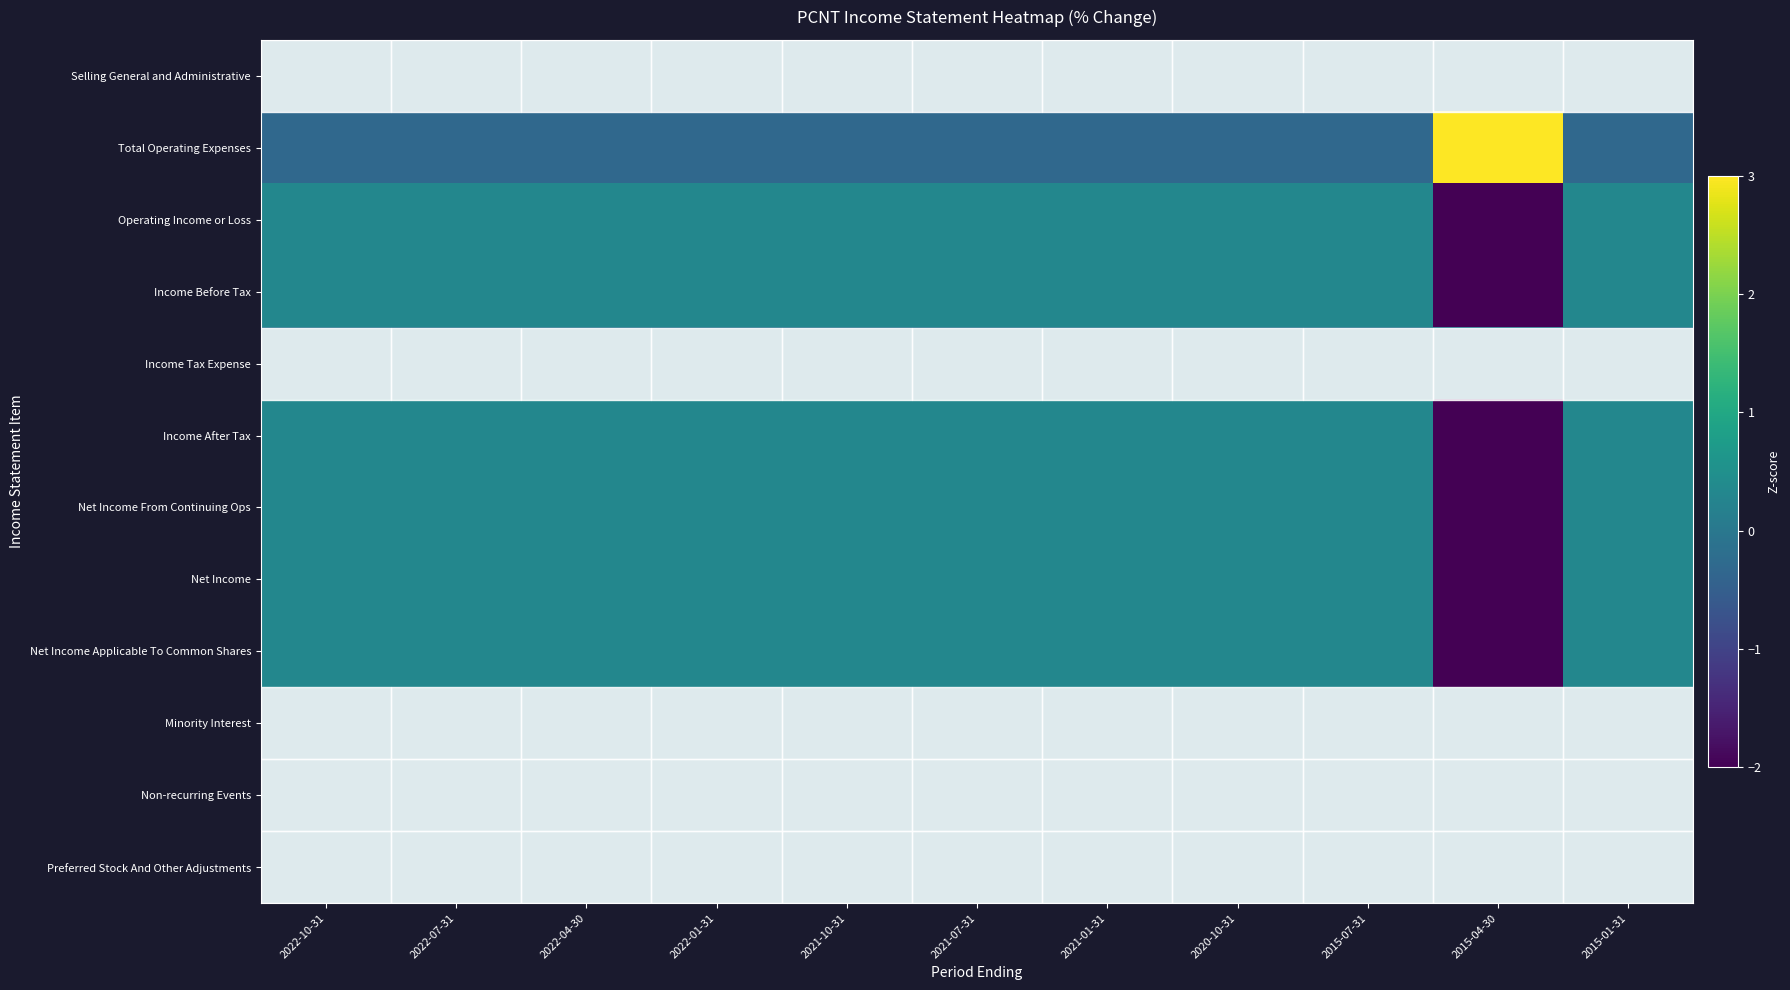

What is the spread (max minus min) of values at 2022-04-30?

0.6